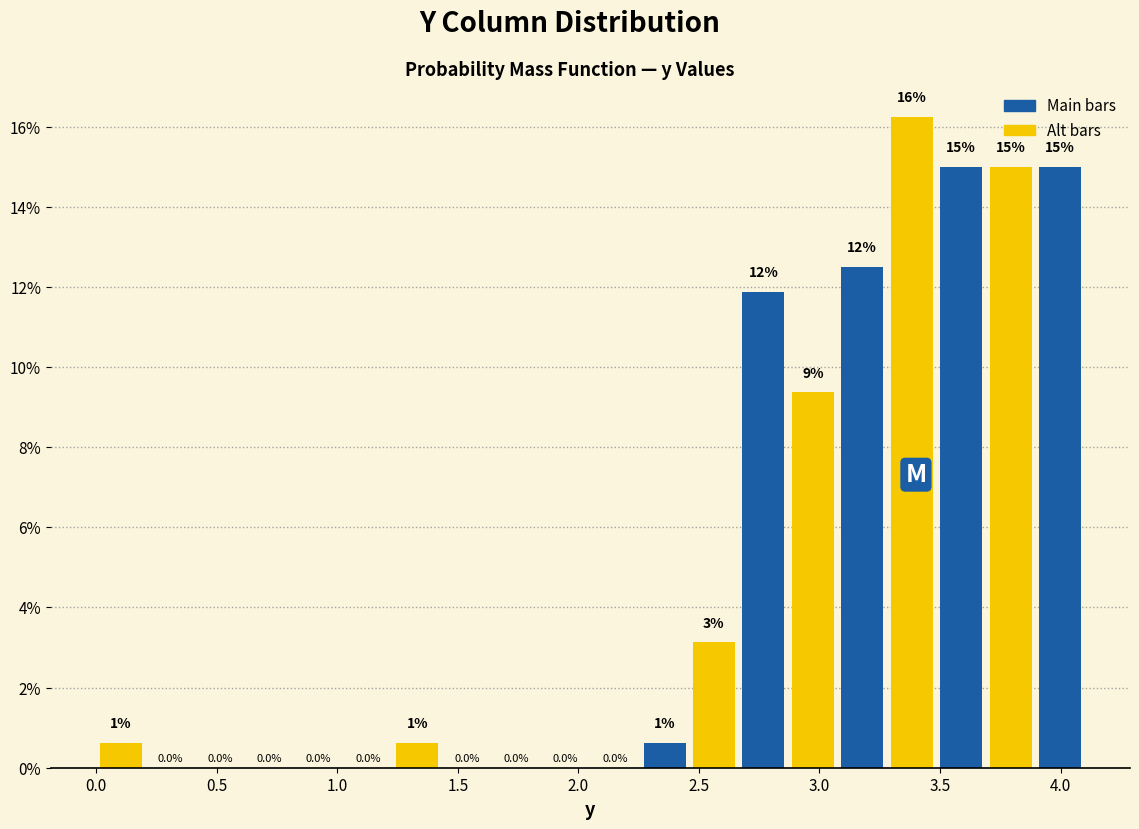

Which range on the x-axis has the tallest bar?

3.280 to 3.485